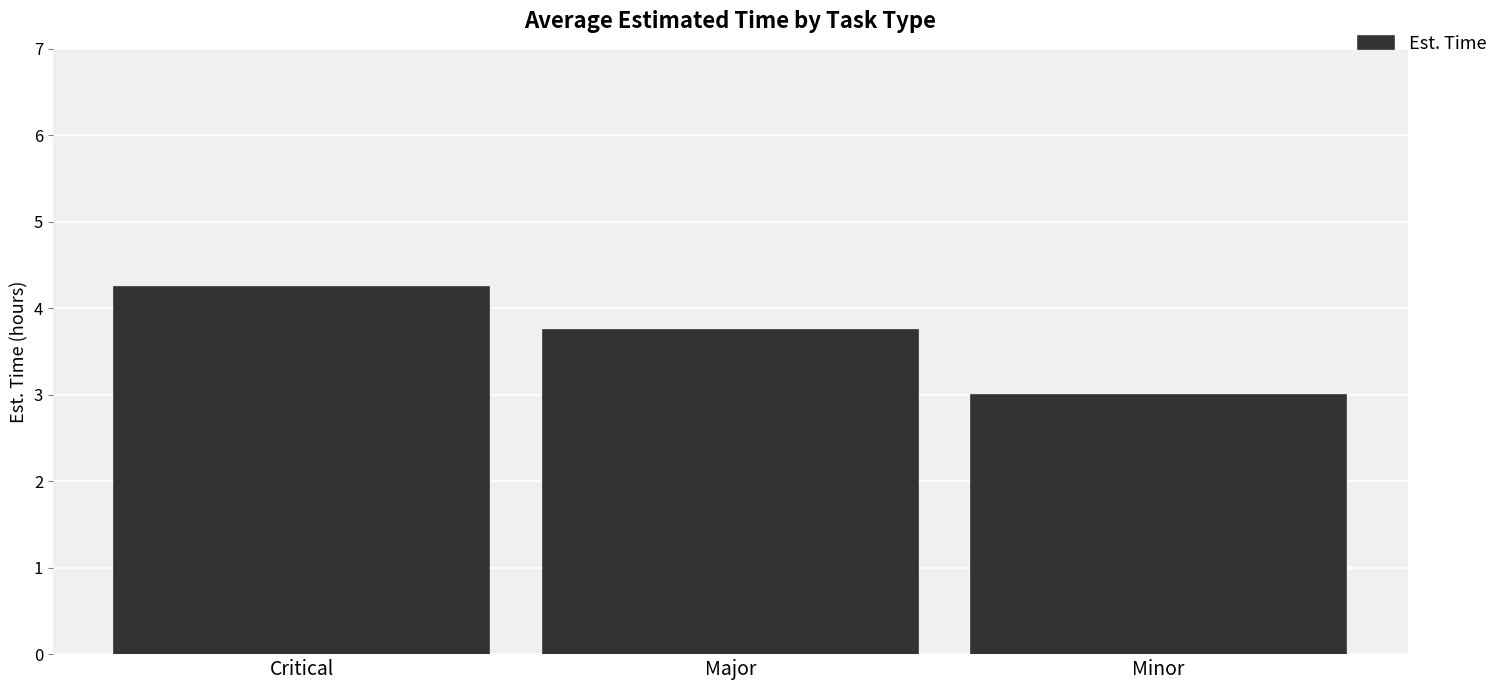

What position from the left is Minor?

3